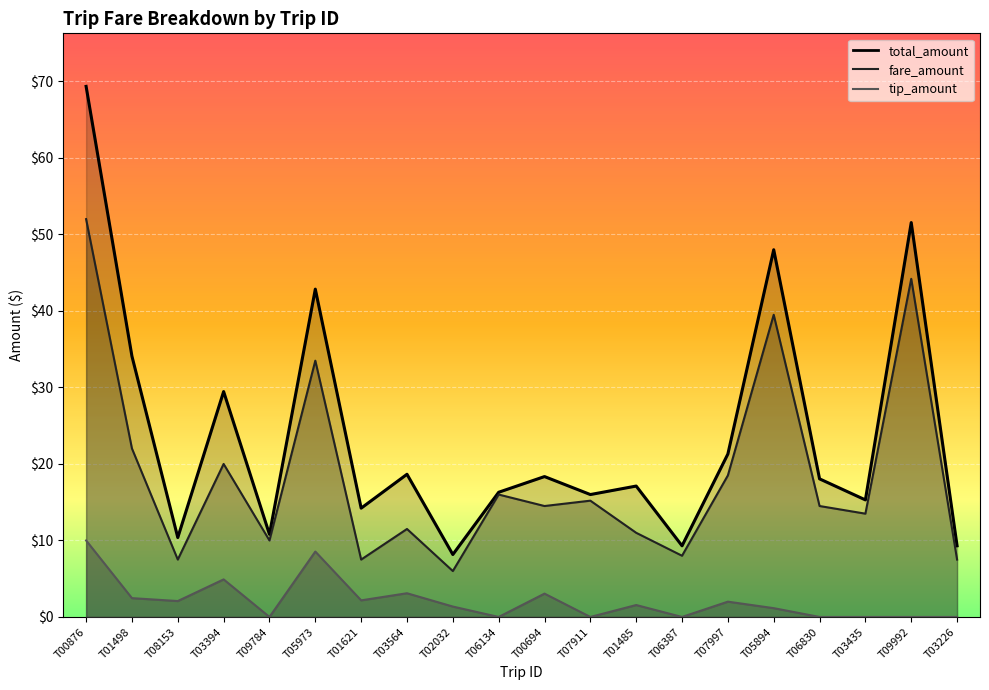

Between T08153 and T09992, which series saw the biggest shift?

total_amount